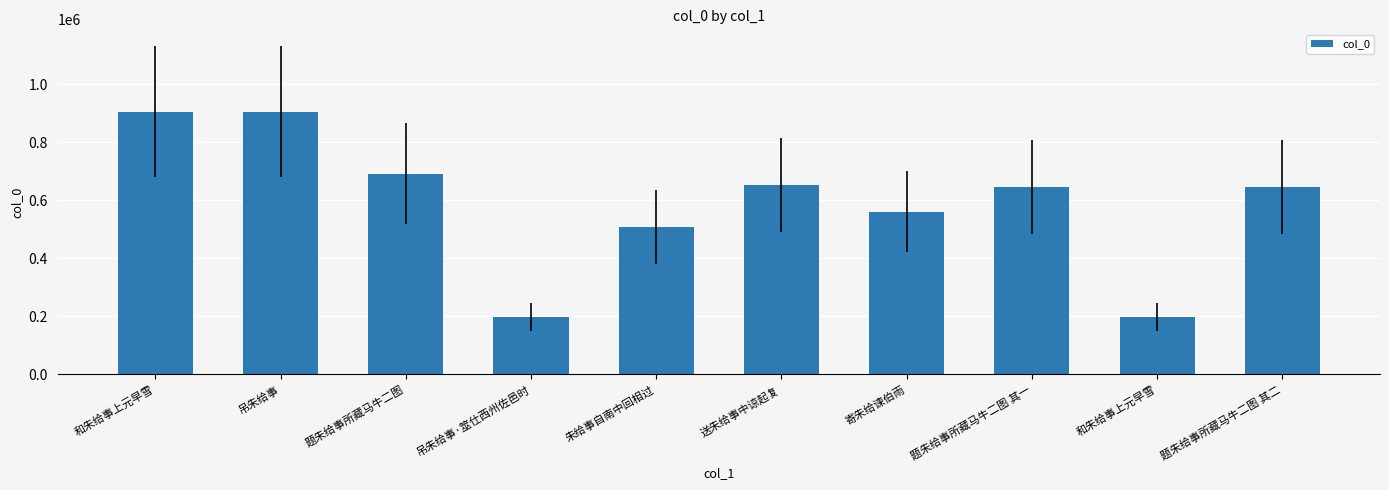

Reading left to right, what are all the values shown in this chart?

和朱给事上元早雪=906829	吊朱给事=906777	题朱给事所藏马牛二图=692533	吊朱给事·筮仕西州佐邑时=198250	朱给事自南中回相过=507984	送朱给事中谅起复=653037	寄朱给谏伯雨=561552	题朱给事所藏马牛二图 其一=648054	和朱给事上元早雪=198182	题朱给事所藏马牛二图 其二=648055